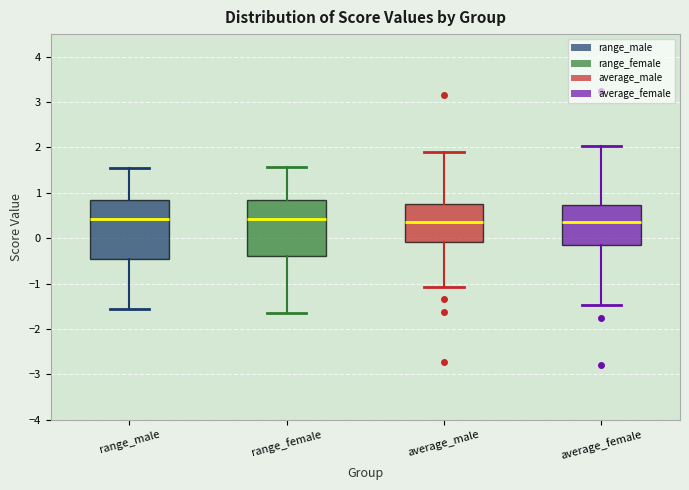

Reading left to right, transcribe this box plot: for each box, give where its median line is, the range the box spans, and where its two whiskers end, as read against the y-axis. The values are not printed on the chart, so give them approximately, as read against the axis.

range_male: median 0.4, box -0.5 to 0.8, whiskers -1.6 to 1.5
range_female: median 0.4, box -0.4 to 0.9, whiskers -1.6 to 1.6
average_male: median 0.4, box -0.1 to 0.7, whiskers -1.1 to 1.9
average_female: median 0.3, box -0.2 to 0.7, whiskers -1.5 to 2.0